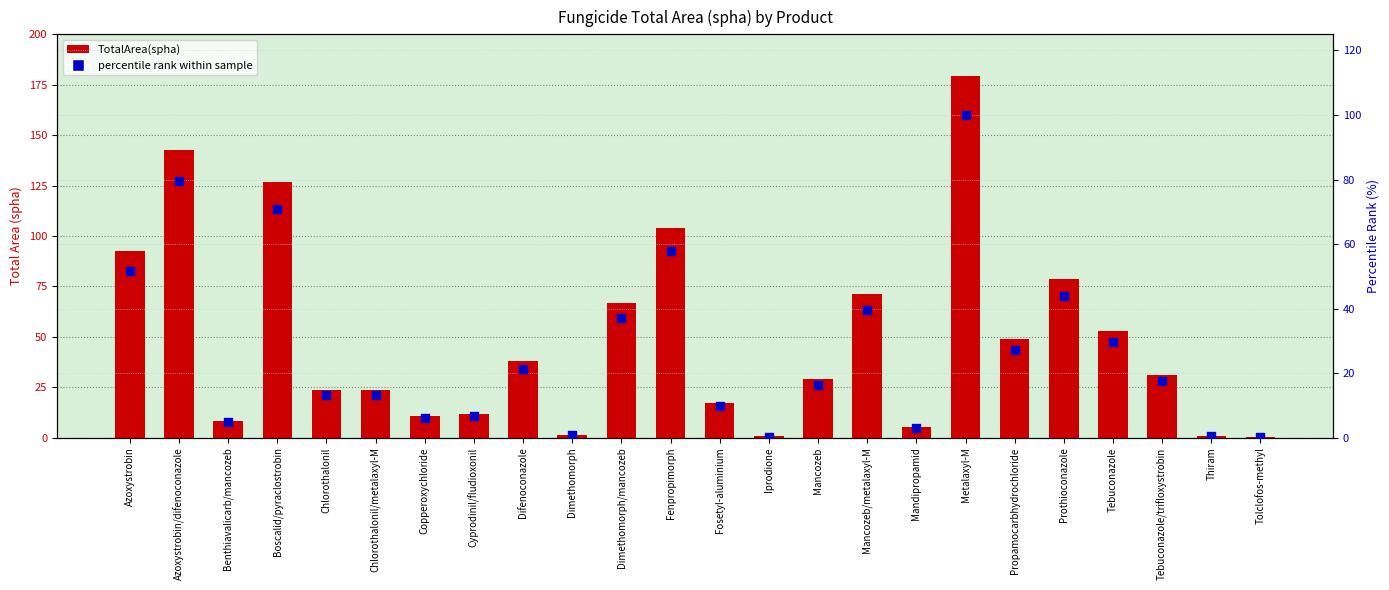

What are all the series names shown in the legend?

TotalArea(spha), percentile rank within sample